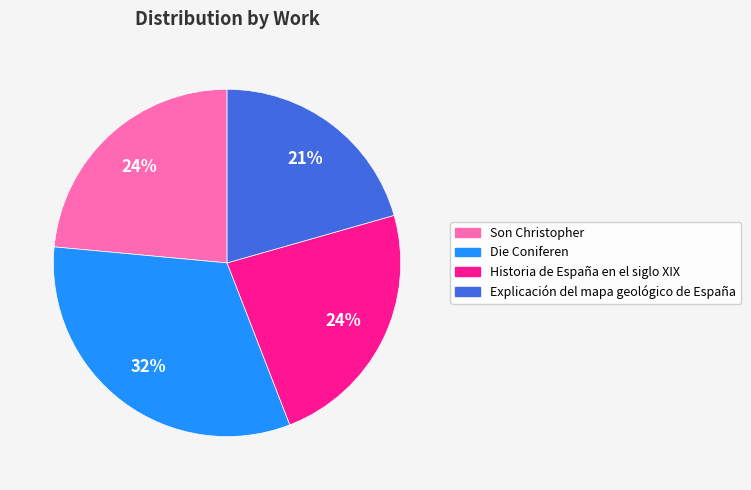

To the nearest percent, what is the difference between the Historia de España en el siglo XIX and Explicación del mapa geológico de España slice percentages?

3%